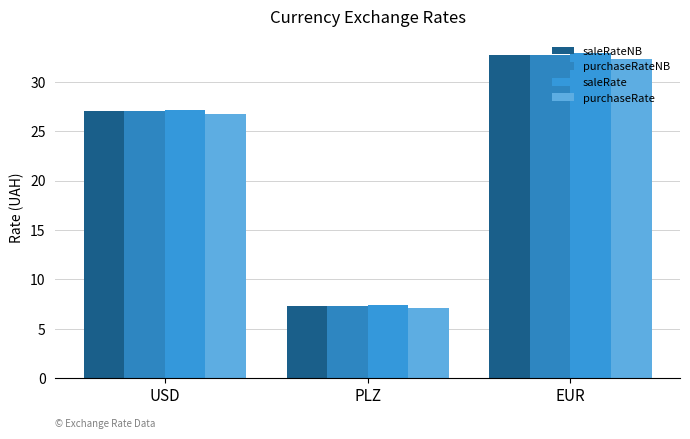

Between USD and PLZ, which series saw the biggest shift?

saleRate